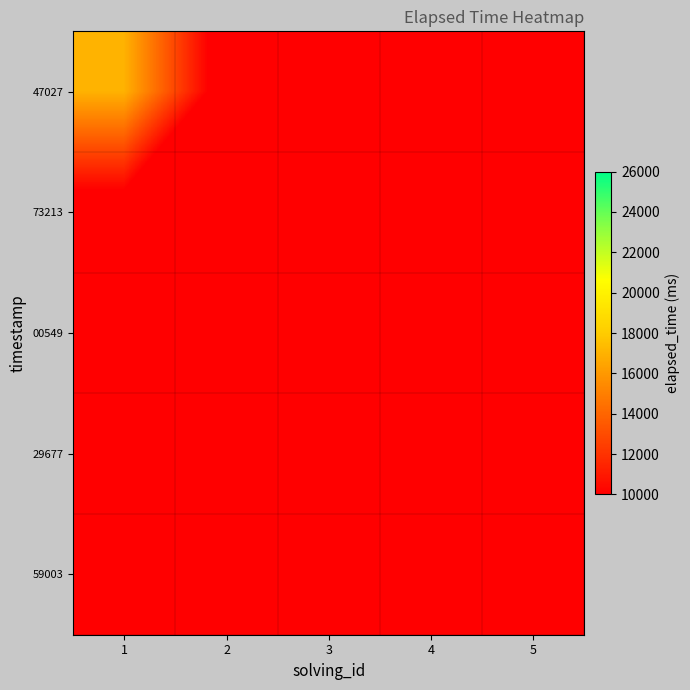

Count the number of data series in this chart.

5